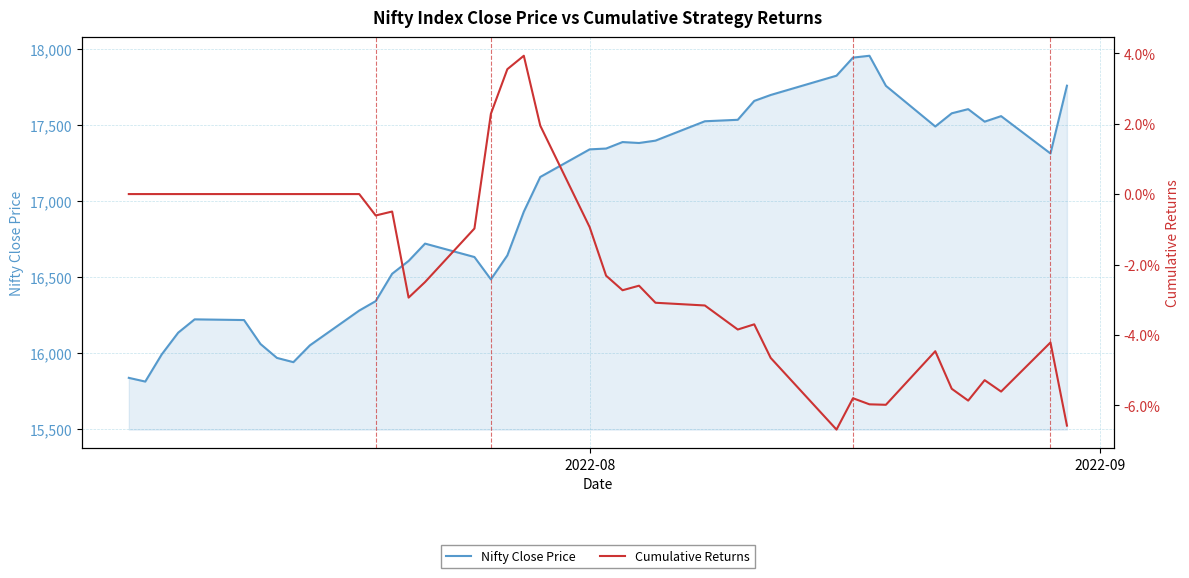

What is the maximum value for Nifty Close Price?

17956.5